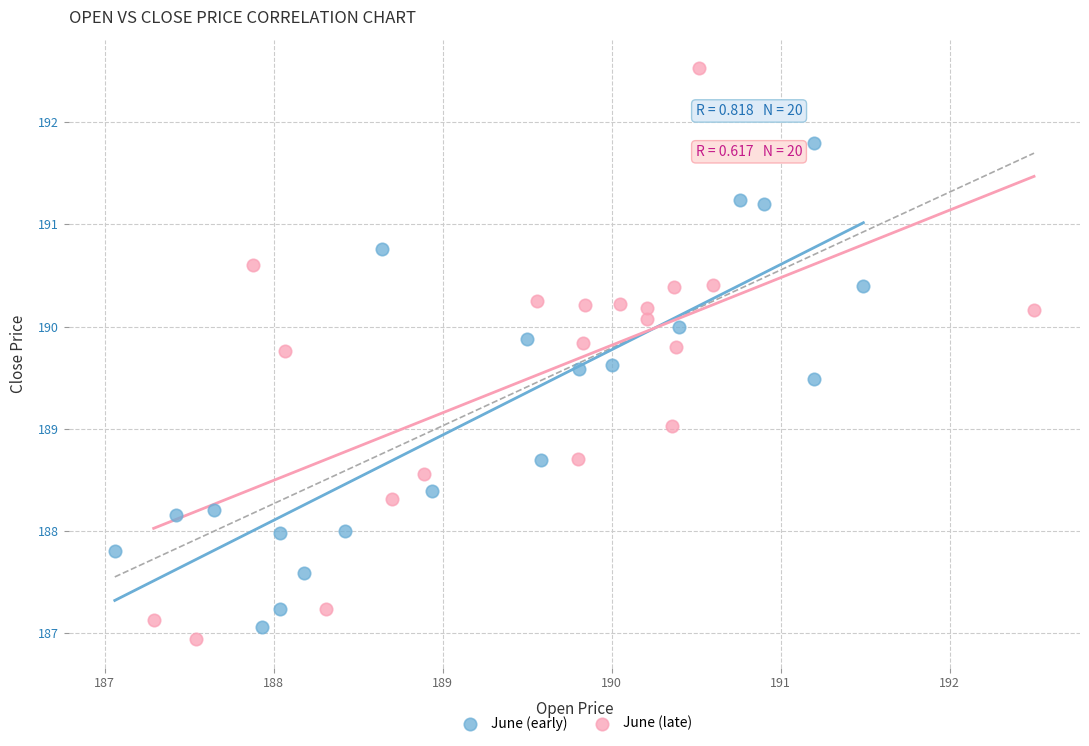

Which series has the largest Y range (max minus min)?

June (late)